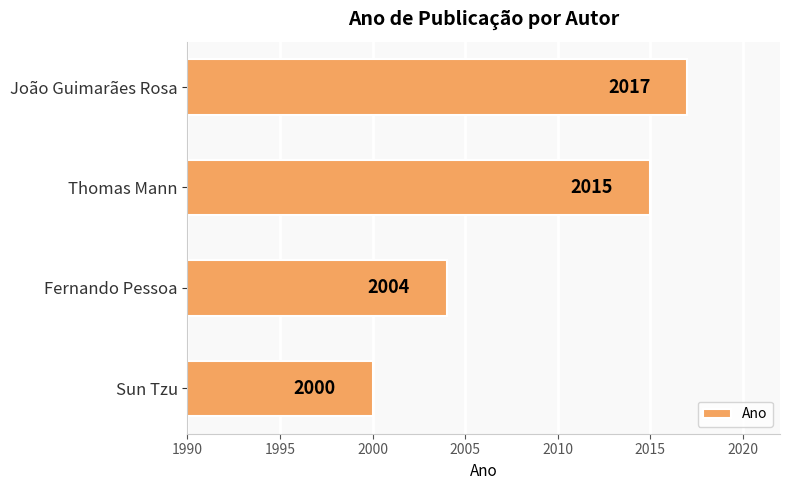

List the labels in order of value, largest first.

João Guimarães Rosa, Thomas Mann, Fernando Pessoa, Sun Tzu